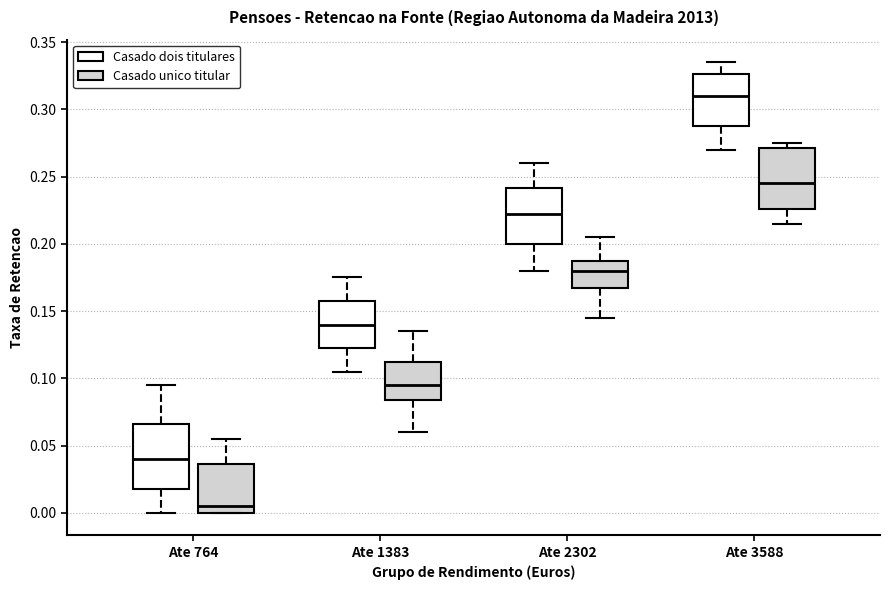

Reading left to right, transcribe this box plot: for each box, give where its median line is, the range the box spans, and where its two whiskers end, as read against the y-axis. The values are not printed on the chart, so give them approximately, as read against the axis.

Ate 764 (Casado dois titulares): median 0.040, box 0.020 to 0.065, whiskers 0.000 to 0.095
Ate 764 (Casado unico titular): median 0.005, box 0.000 to 0.035, whiskers 0.000 to 0.055
Ate 1383 (Casado dois titulares): median 0.140, box 0.125 to 0.160, whiskers 0.105 to 0.175
Ate 1383 (Casado unico titular): median 0.095, box 0.085 to 0.115, whiskers 0.060 to 0.135
Ate 2302 (Casado dois titulares): median 0.225, box 0.200 to 0.240, whiskers 0.180 to 0.260
Ate 2302 (Casado unico titular): median 0.180, box 0.170 to 0.190, whiskers 0.145 to 0.205
Ate 3588 (Casado dois titulares): median 0.310, box 0.290 to 0.325, whiskers 0.270 to 0.335
Ate 3588 (Casado unico titular): median 0.245, box 0.225 to 0.270, whiskers 0.215 to 0.275